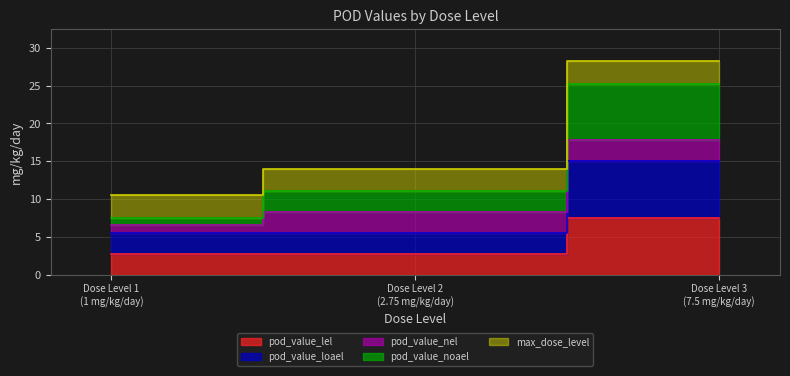

At which label does pod_value_noael reach its minimum?

Dose Level 1 (1 mg/kg/day)